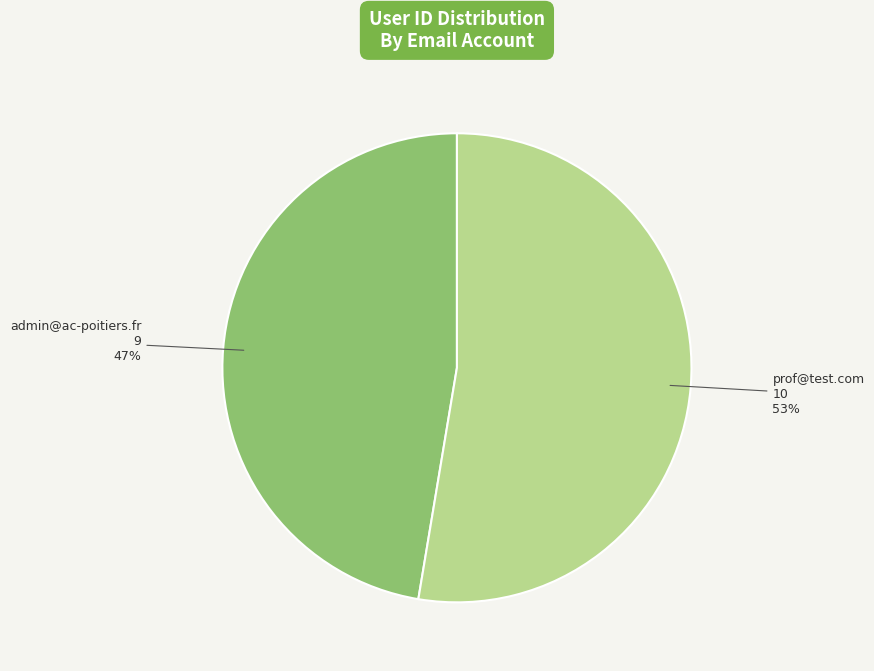

Which category has the biggest portion of the pie?

prof@test.com